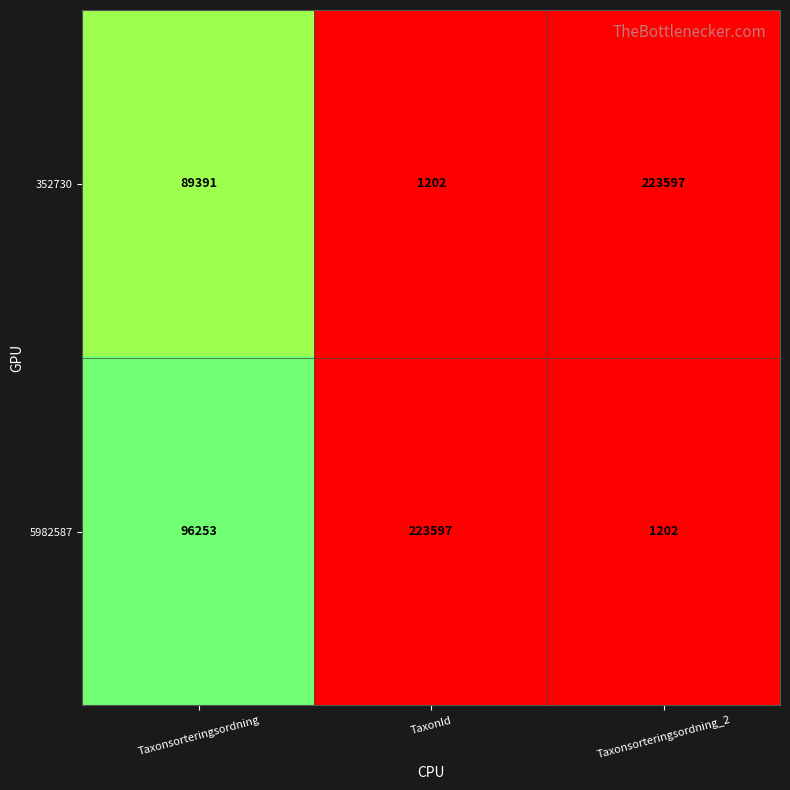

List the labels in order of 5982587 value, largest first.

TaxonId, Taxonsorteringsordning, Taxonsorteringsordning_2